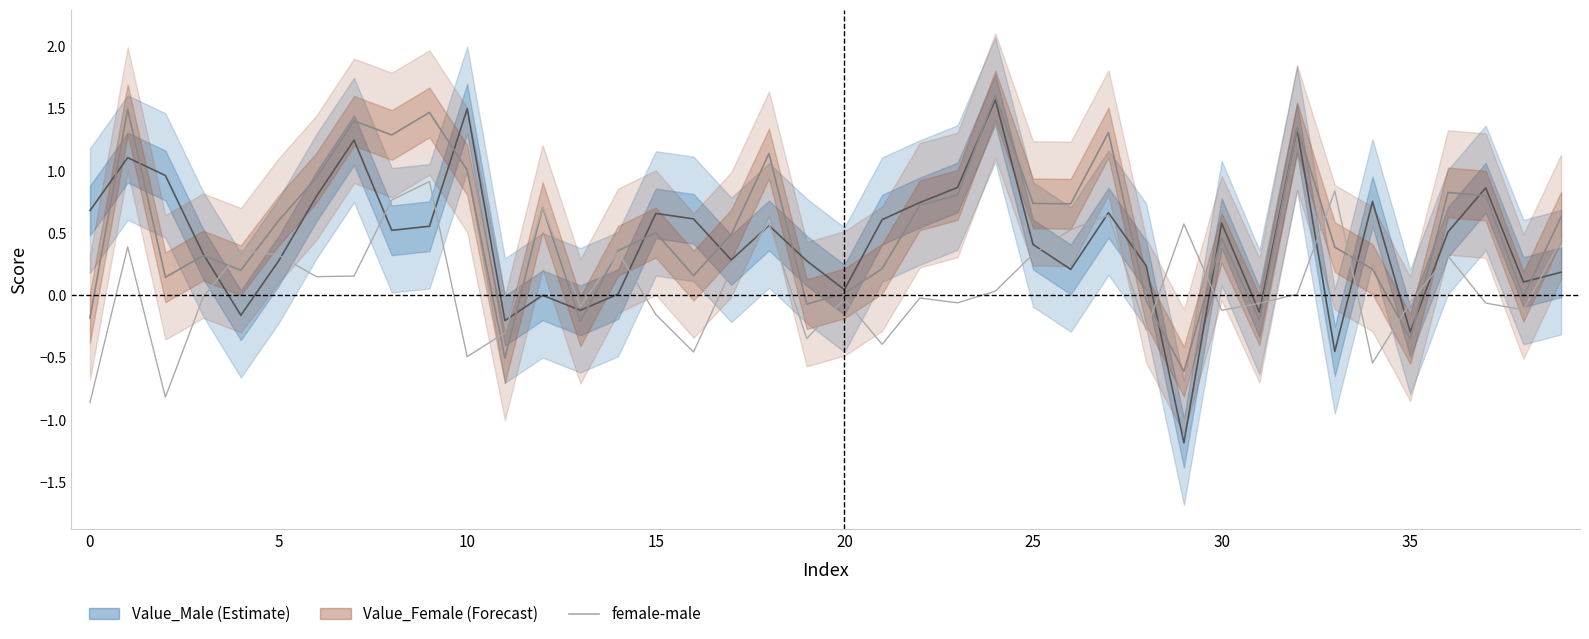

The female-male series shows -0.0 at 15. True or false?

False